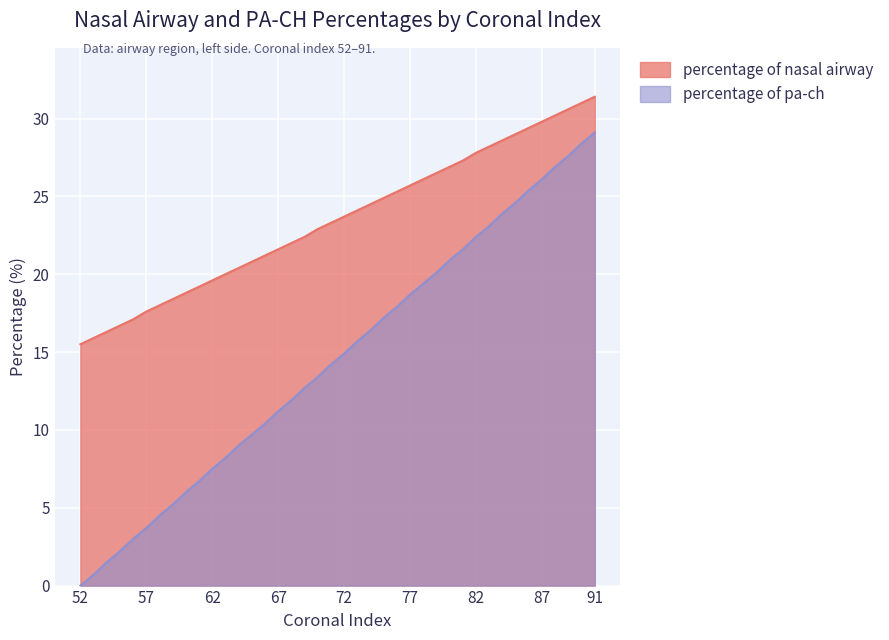

What is the average value of the percentage of nasal airway series?

23.5